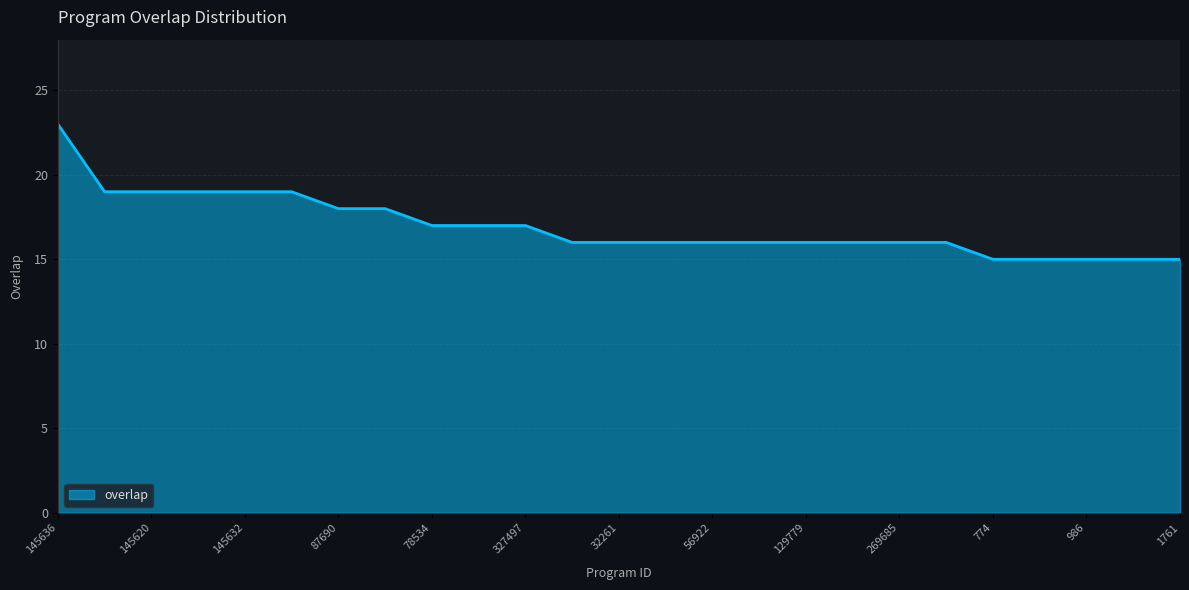

What is the smallest value displayed?

15